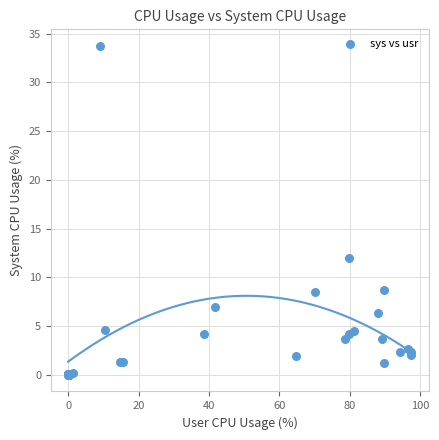

What Y value in the scatter plot is closest to 16?

12.0